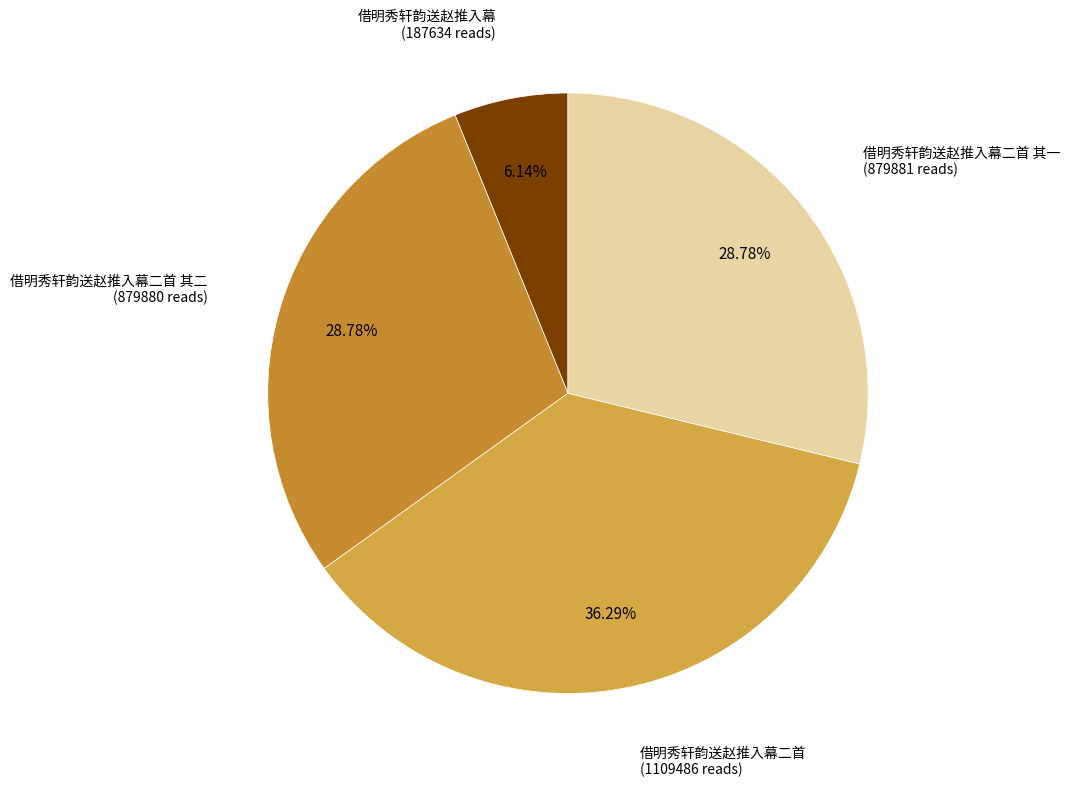

Between 借明秀轩韵送赵推入幕二首 其二 and 借明秀轩韵送赵推入幕, which is larger?

借明秀轩韵送赵推入幕二首 其二